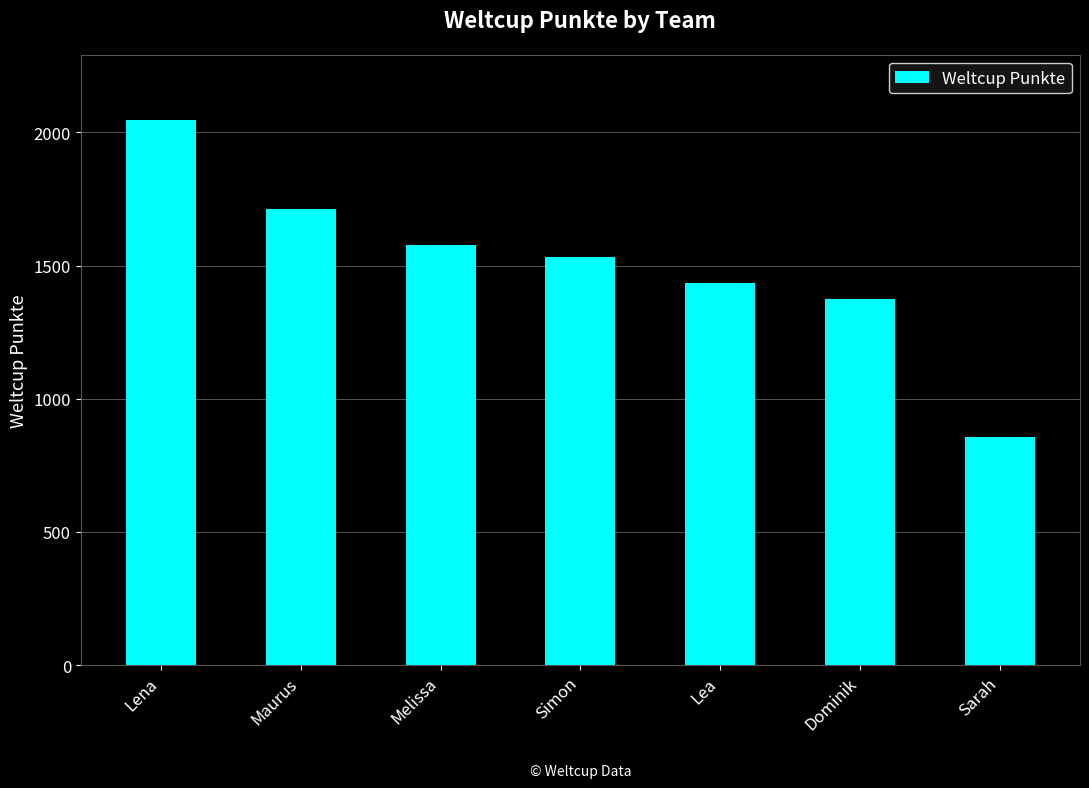

Are the bars horizontal?

No